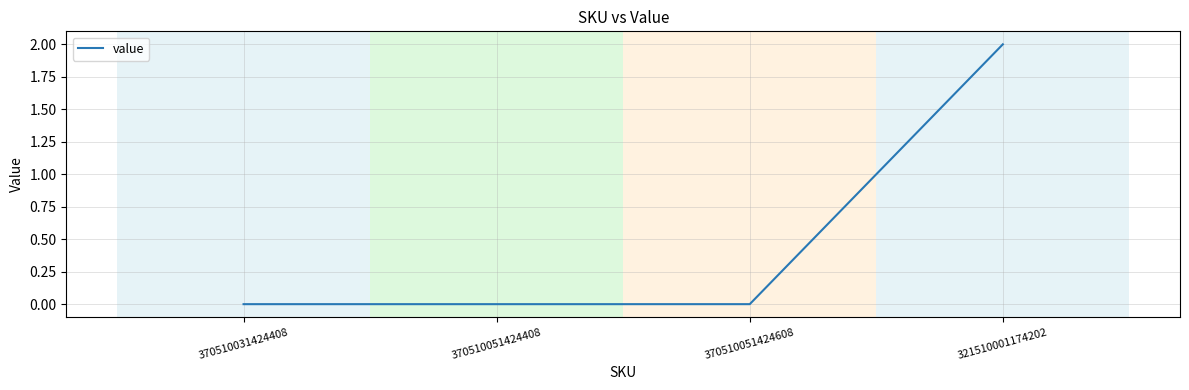

Which has a higher value, 370510031424408 or 321510001174202?

321510001174202